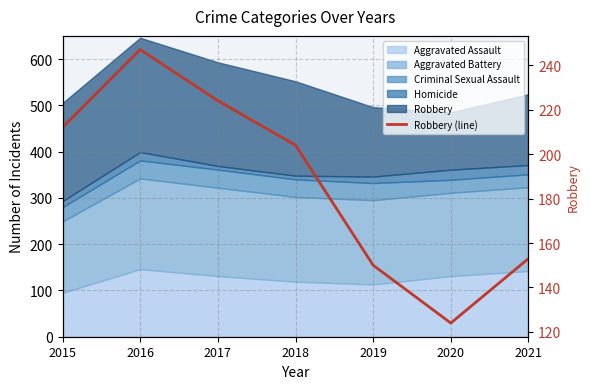

The chart shows a value of 98 at 2021. True or false?

False